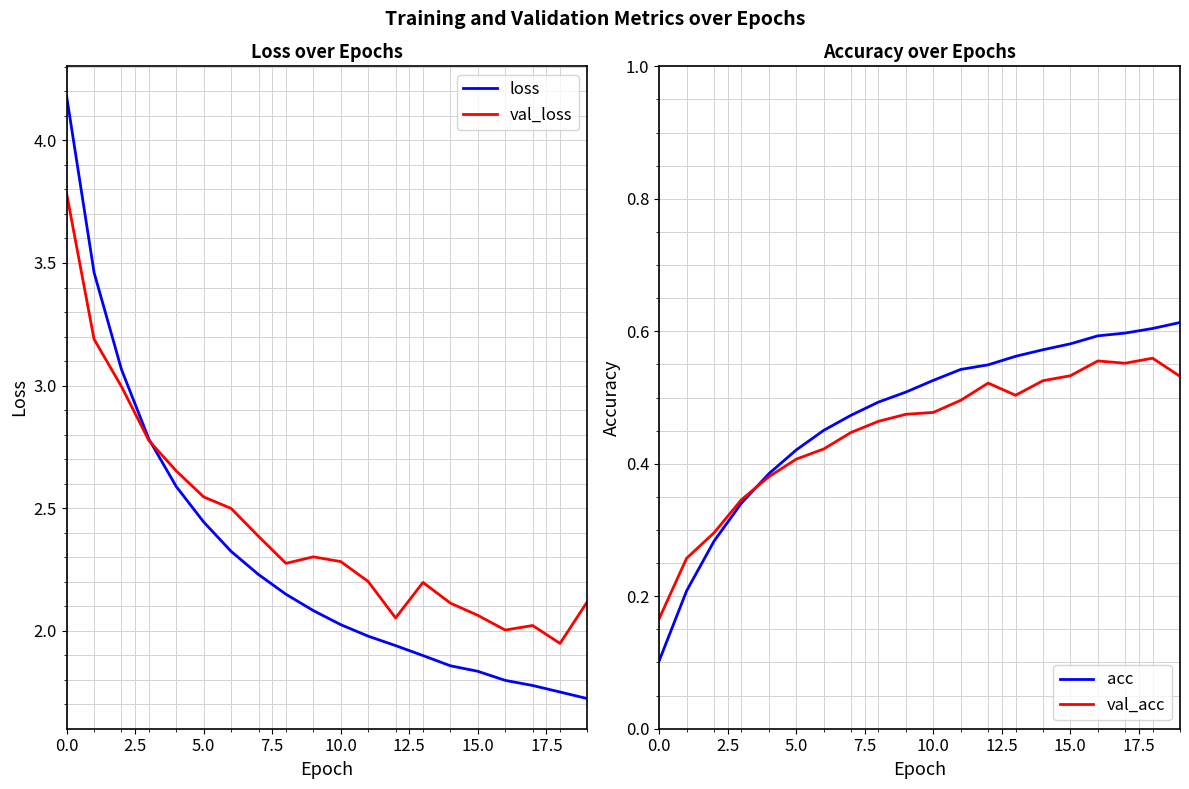

True or false: acc has a value of 0.1 at 10.0.

False